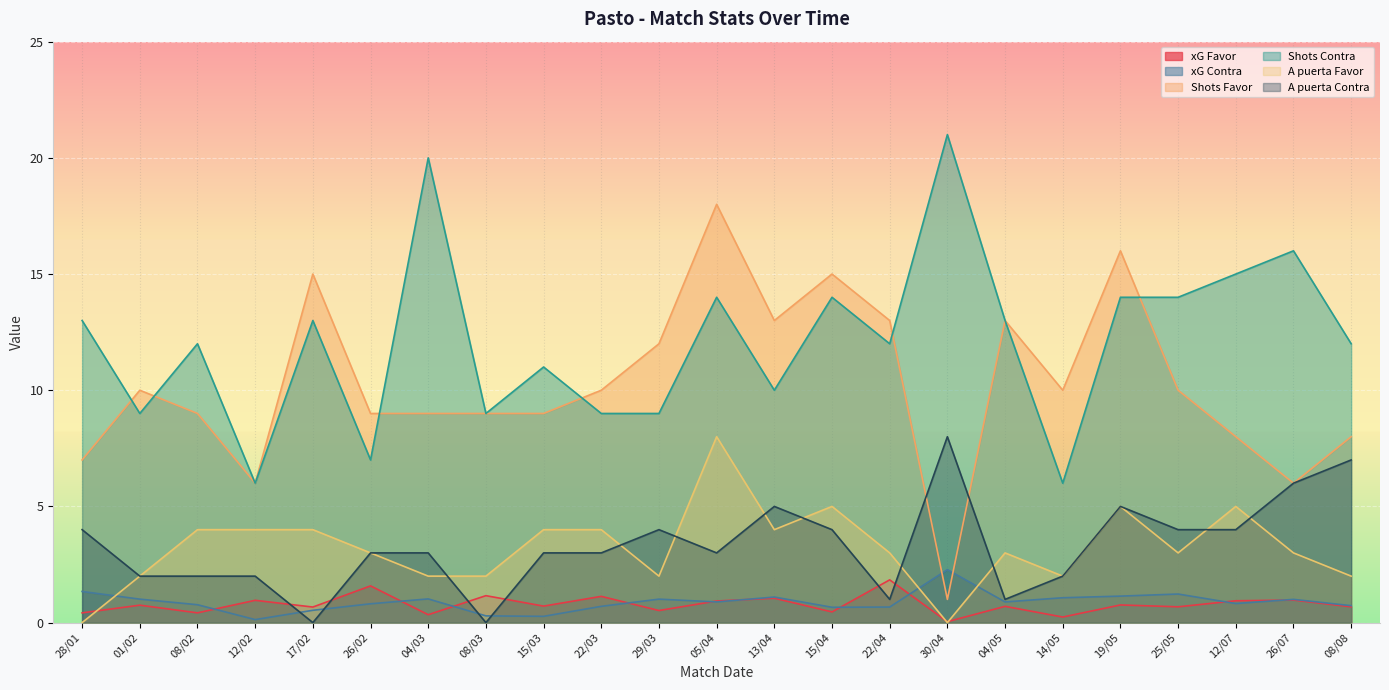

What is the sum of all A puerta Contra values?

76.0